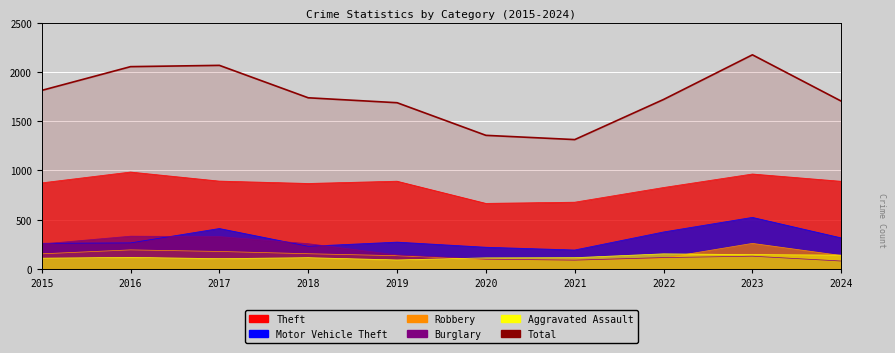

Read the Robbery value at 2019, to the nearest 50.

150